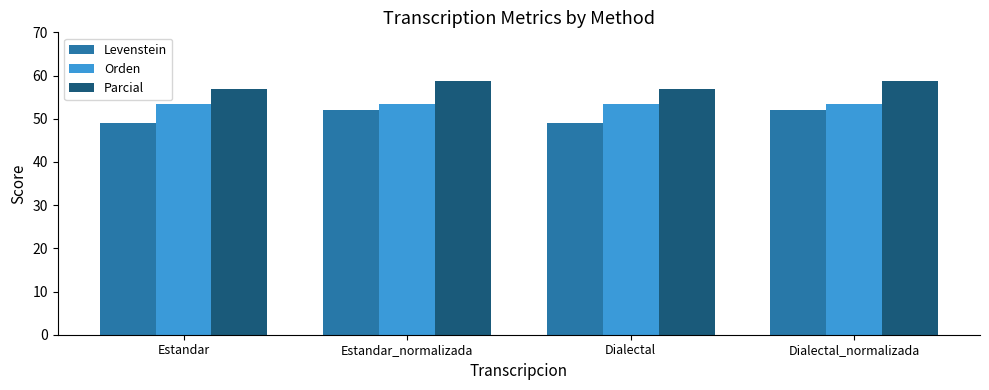

How many data points in Parcial are above 58?

2